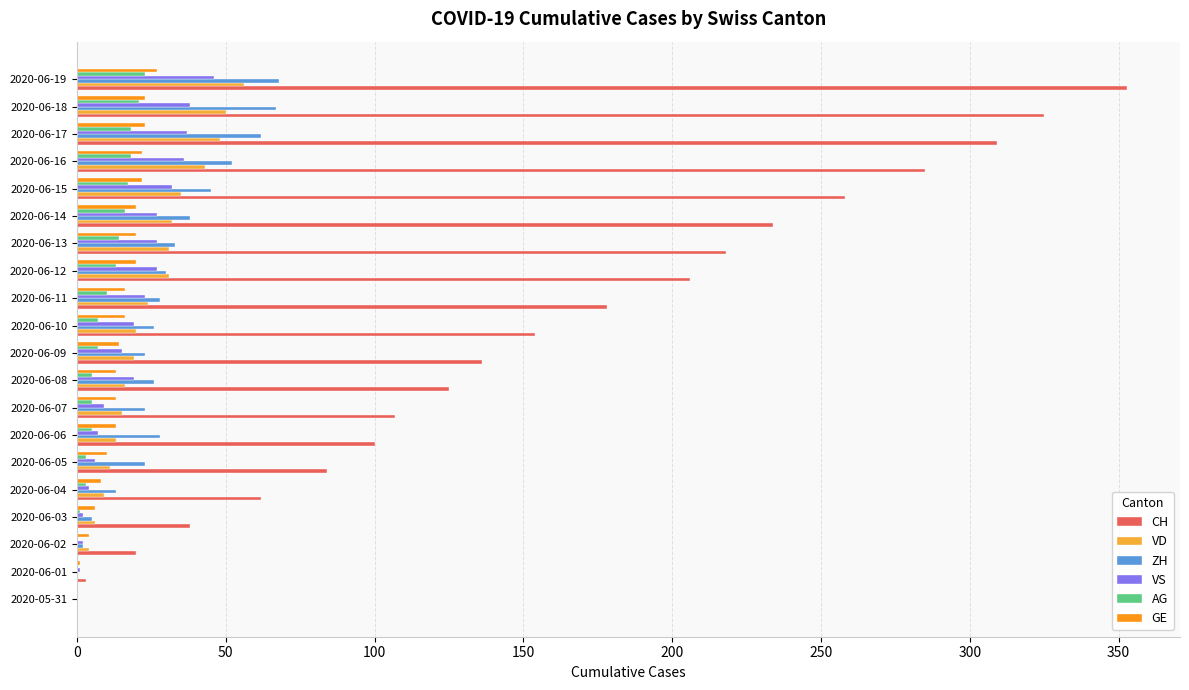

How many distinct data groups are displayed?

6